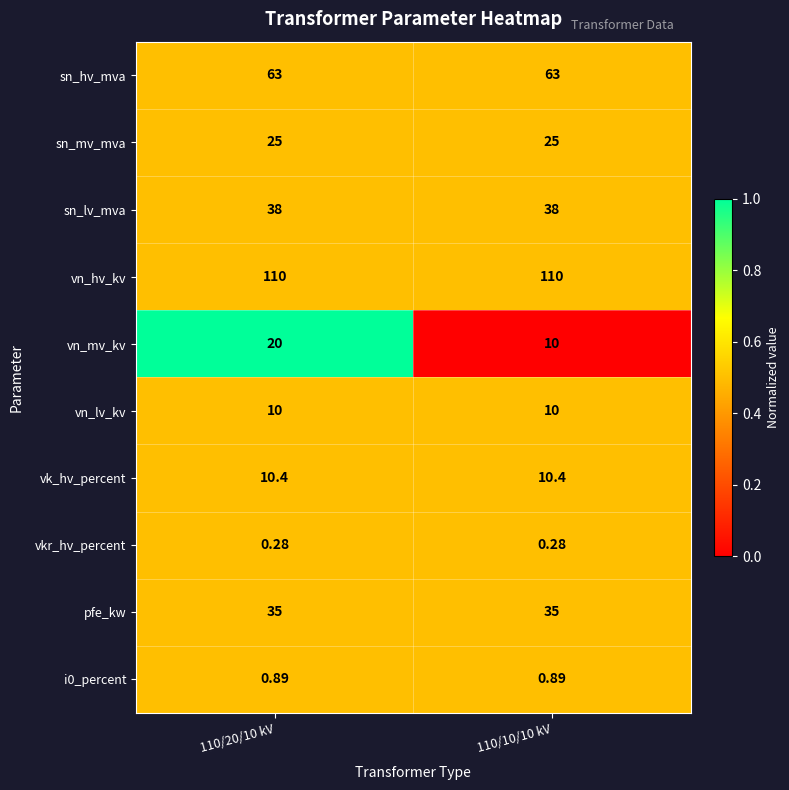

Between 110/20/10 kV and 110/10/10 kV, which series saw the biggest shift?

vn_mv_kv